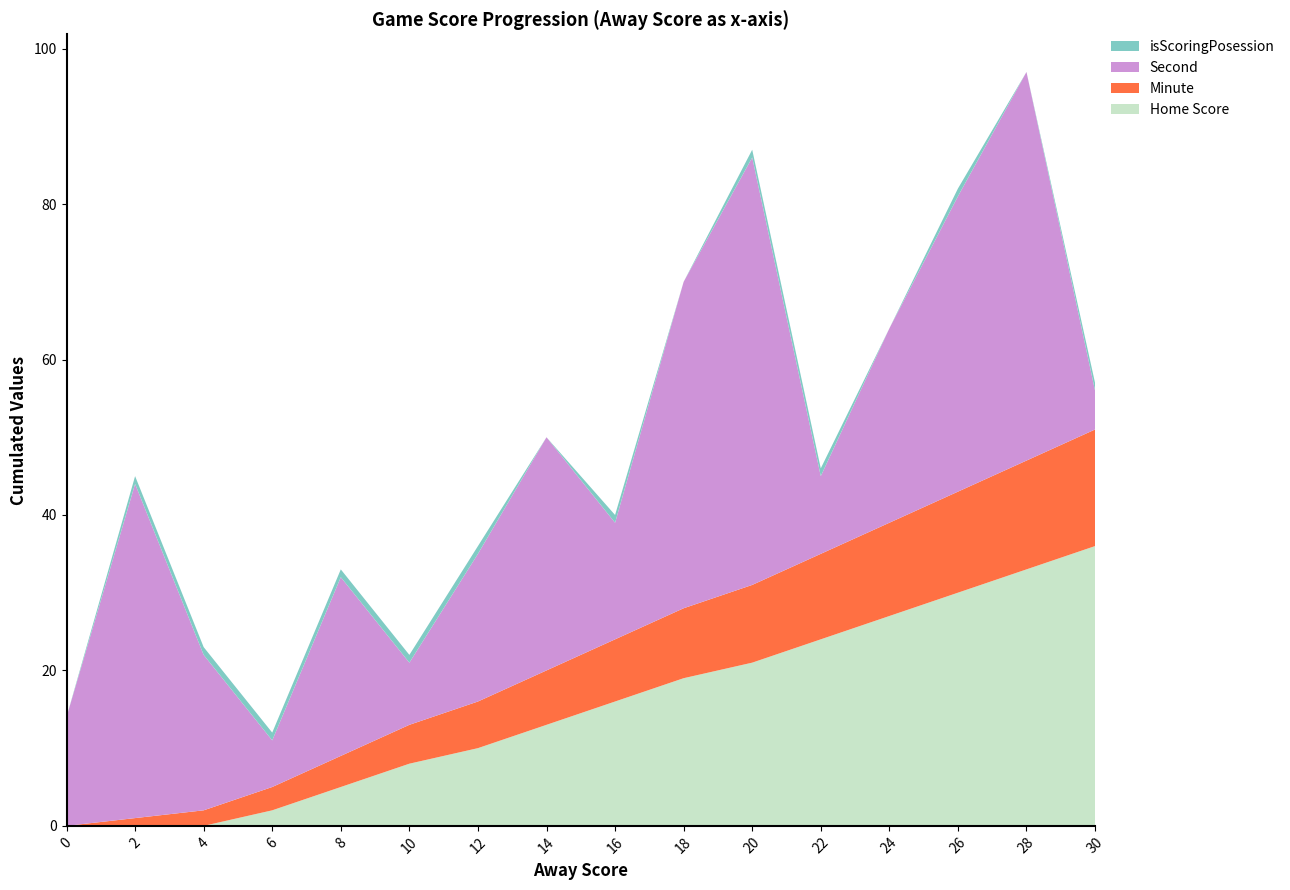

Reading left to right, extract all data points from this chart.

Home Score: 0	0	0	2	5	8	10	13	16	19	21	24	27	30	33	36
Minute: 0	1	2	3	4	5	6	7	8	9	10	11	12	13	14	15
Second: 14	43	20	6	23	8	19	30	15	42	55	10	25	38	50	5
isScoringPosession: 0	1	1	1	1	1	1	0	1	0	1	1	0	1	0	1